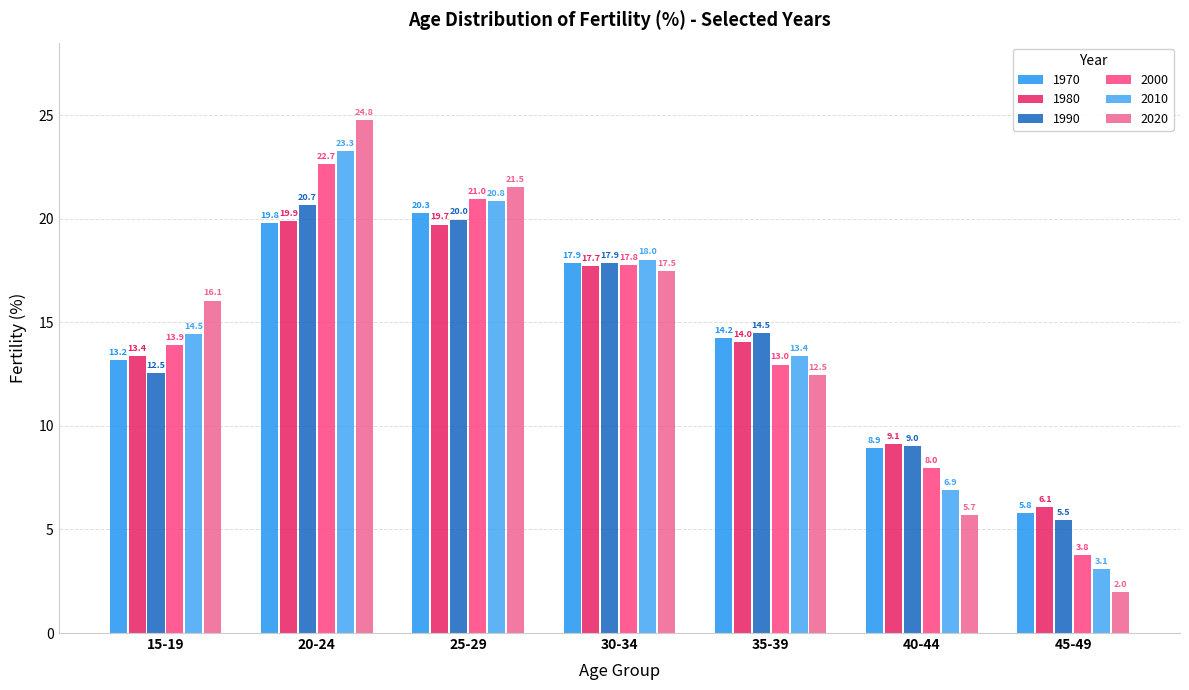

How many bars are there in each group?

6